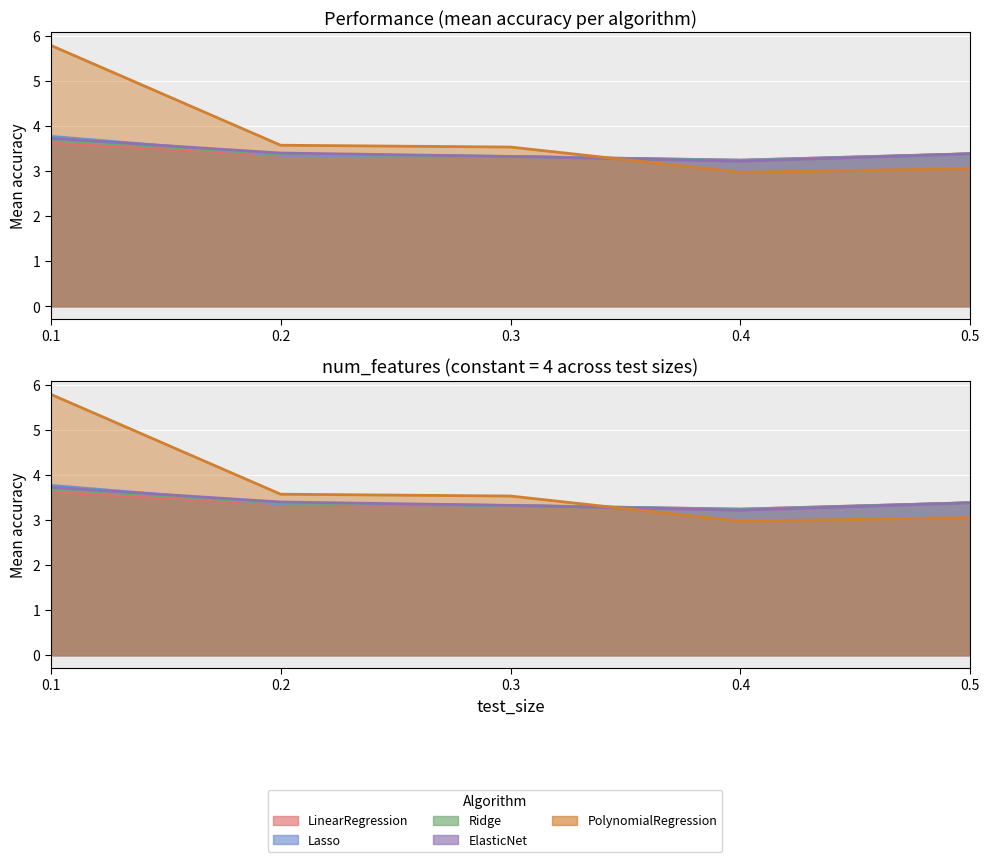

True or false: Ridge has a value of 1.5 at 0.5.

False